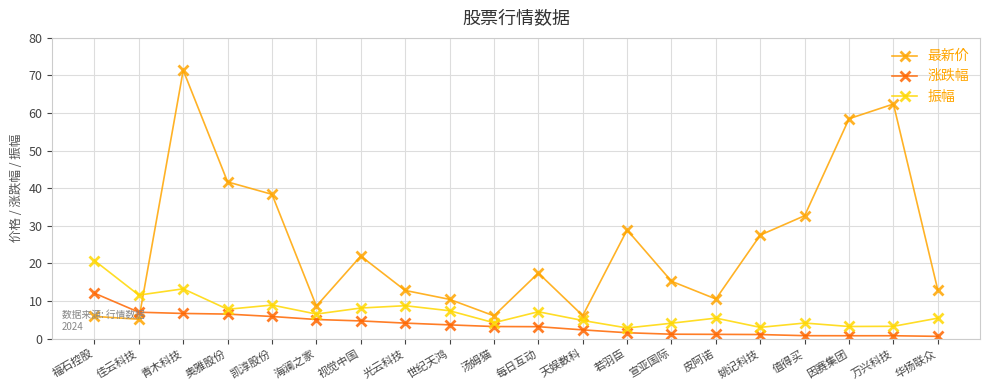

What is the maximum value for 振幅?

20.8